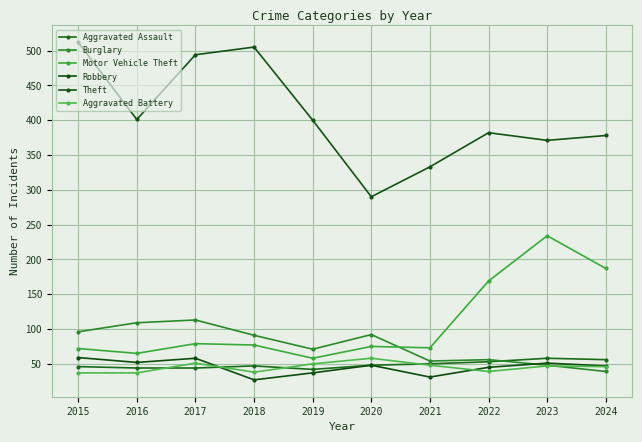

Reading left to right, list all the values displayed in this chart.

Aggravated Assault: 46	44	44	47	42	48	50	53	58	56
Burglary: 96	109	113	91	71	92	54	56	48	39
Motor Vehicle Theft: 72	65	79	77	58	75	73	169	234	187
Robbery: 59	52	58	27	37	48	31	45	51	47
Theft: 512	401	494	505	400	290	333	382	371	378
Aggravated Battery: 37	37	51	38	50	58	48	39	47	46